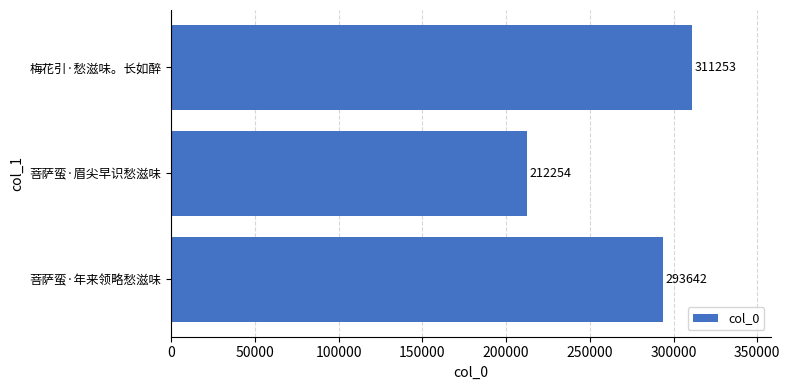

Count the number of data series in this chart.

1